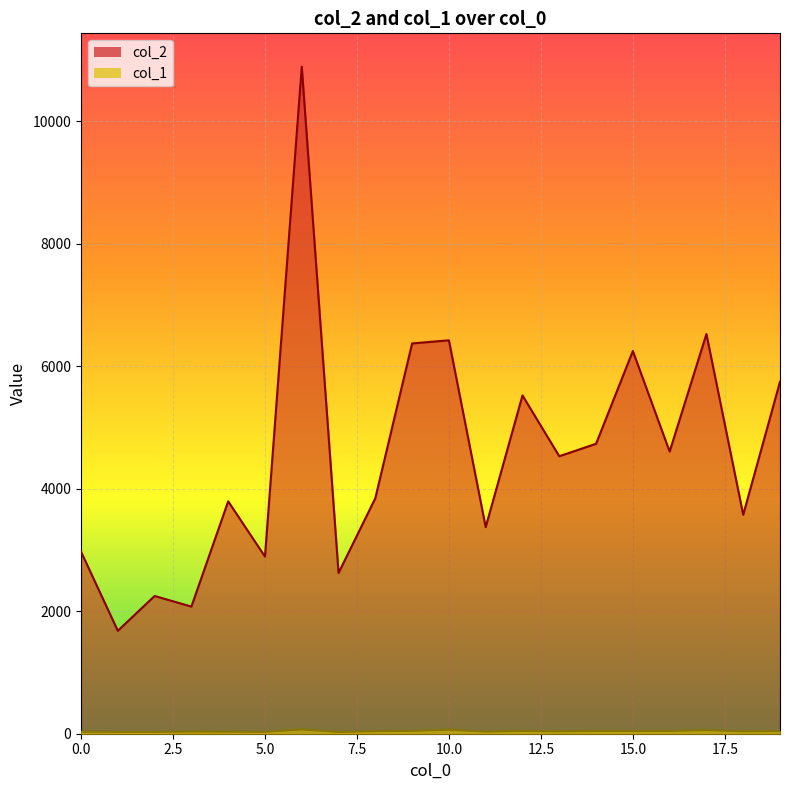

True or false: col_2 has more than 2 interior local peaks.

True